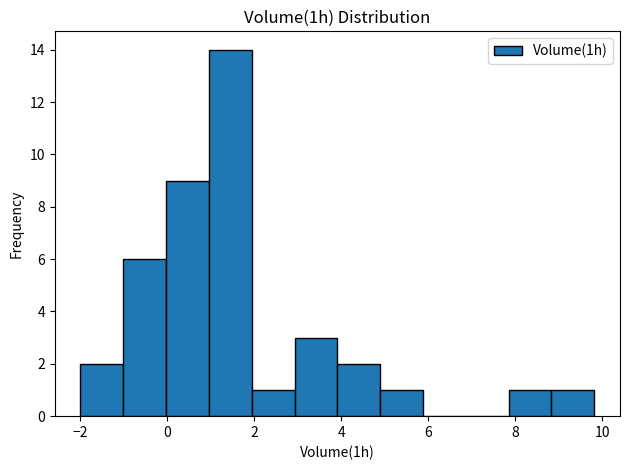

How tall is the bar that spans 7.8 to 8.8 on the x-axis? Neither the bar edges nor the heights are printed on the chart, so give them approximately, as read against the axes.

1